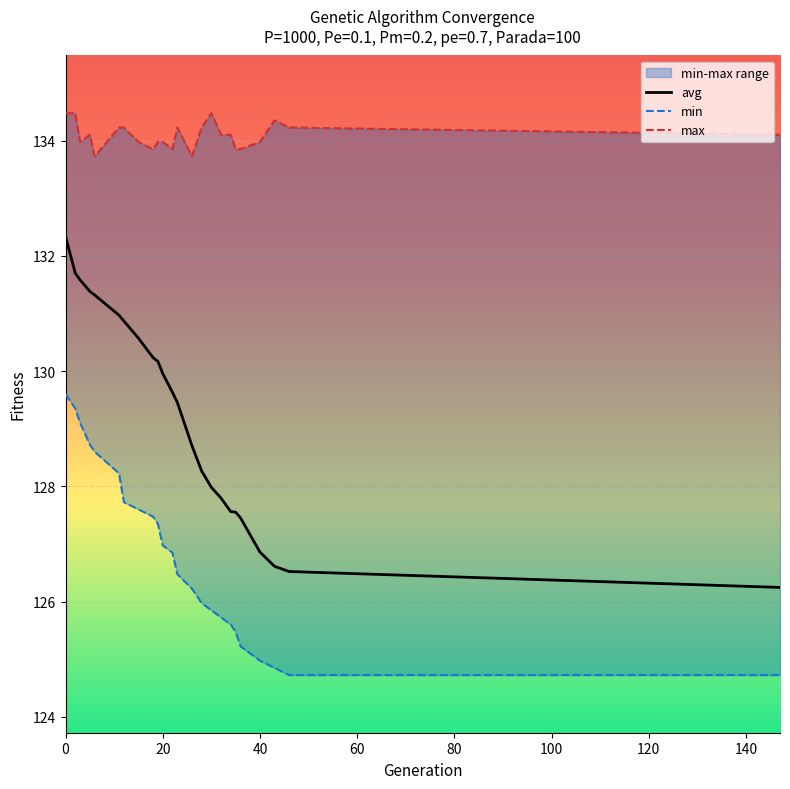

What is the average value of the max series?

134.1